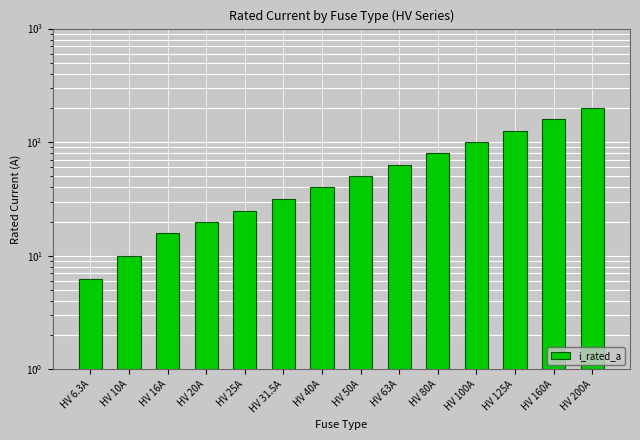

At which category does the chart reach its minimum across all series?

HV 6.3A